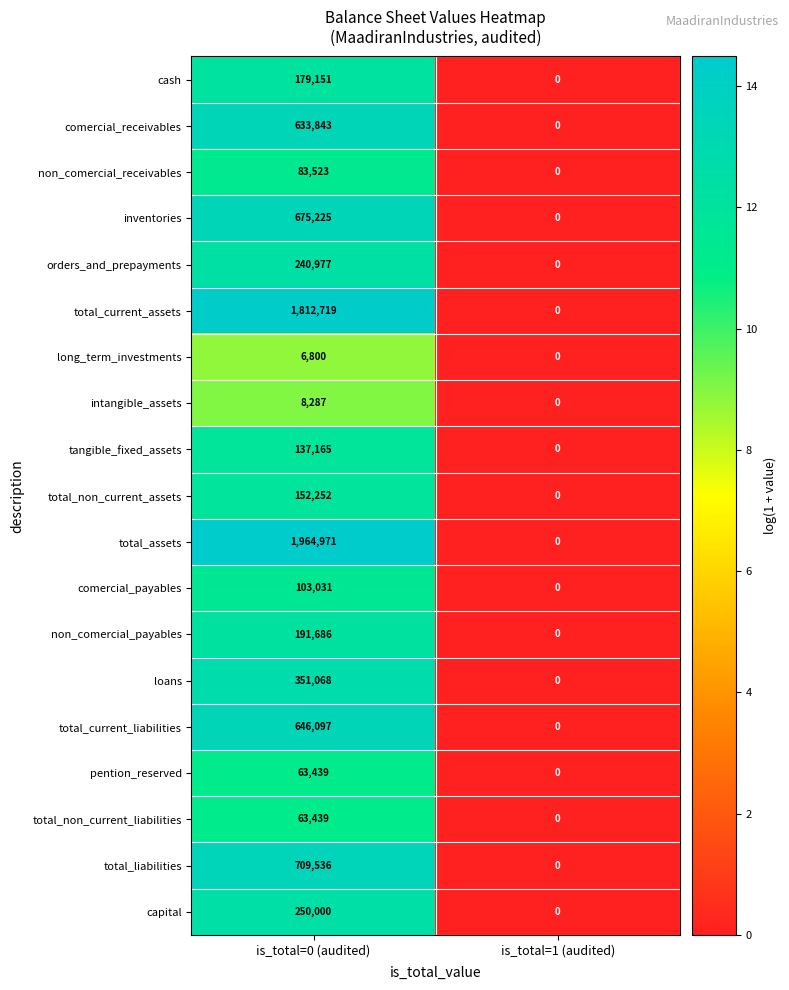

Where is inventories nearest to the value 337612?

is_total=1 (audited)